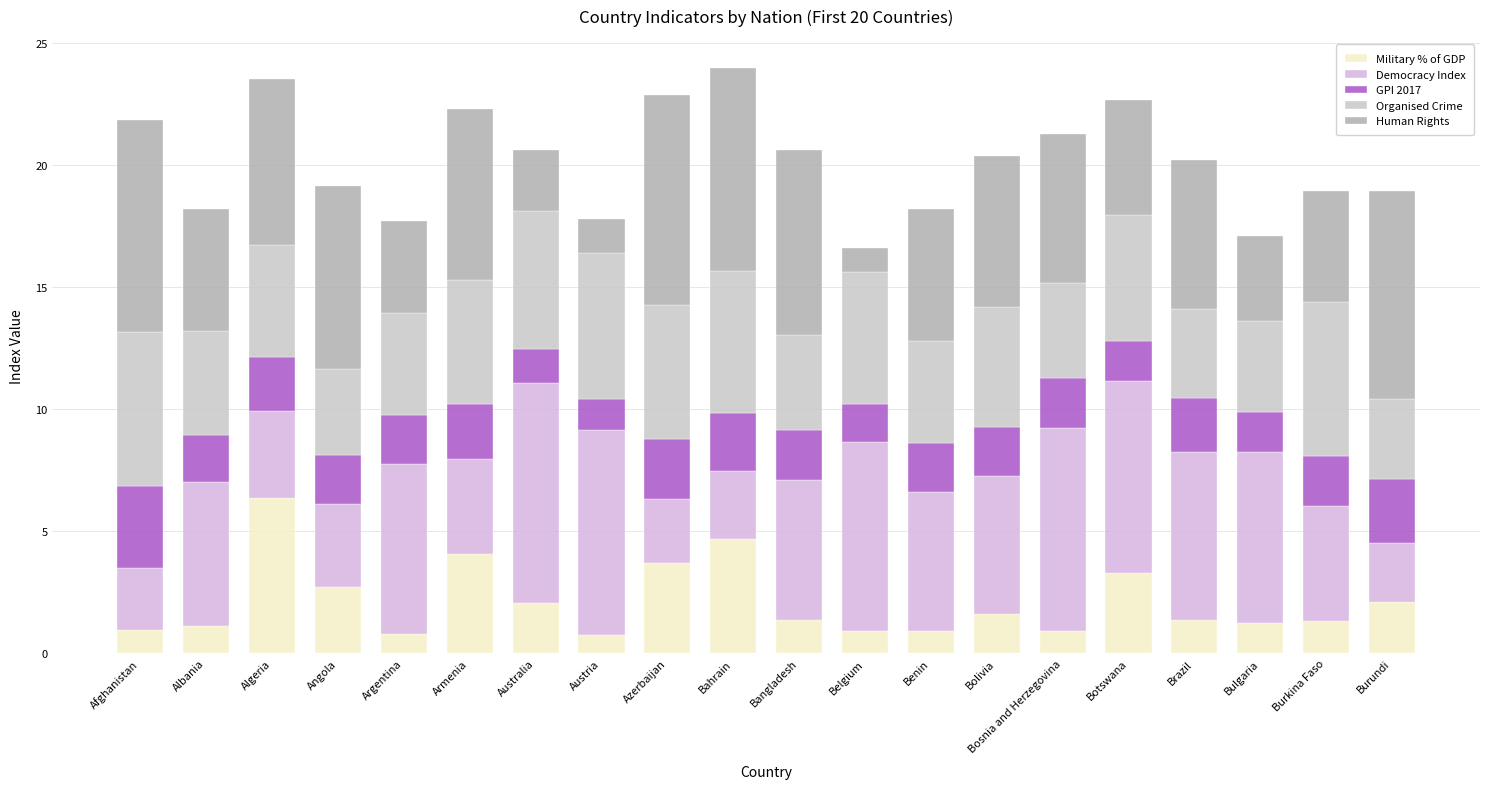

What is the label of the 5th bar from the right?

Botswana